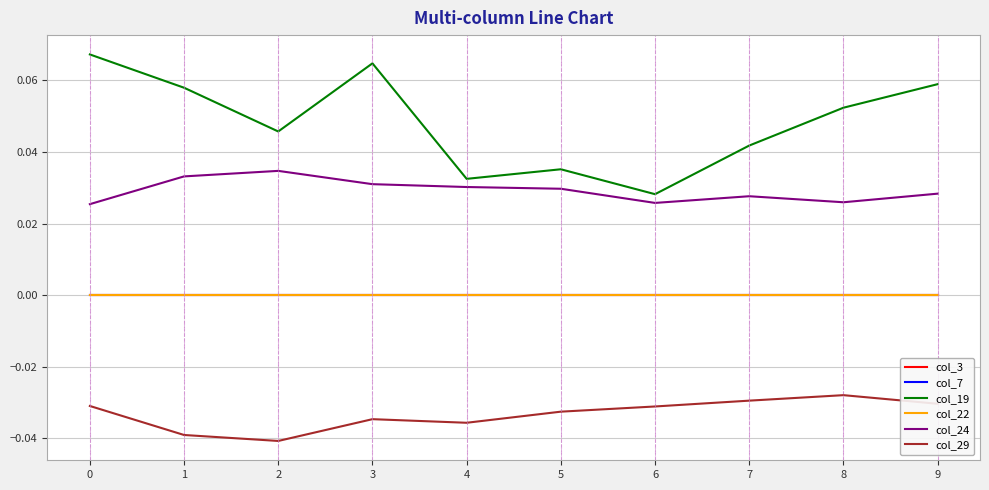

What is the maximum value shown in the chart?

0.1